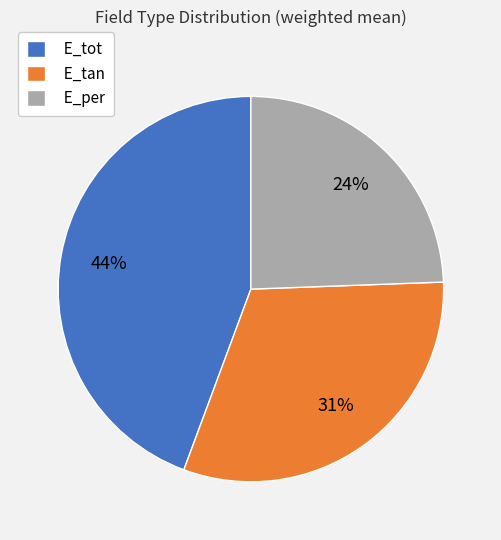

Which category has the smallest portion of the pie?

E_per